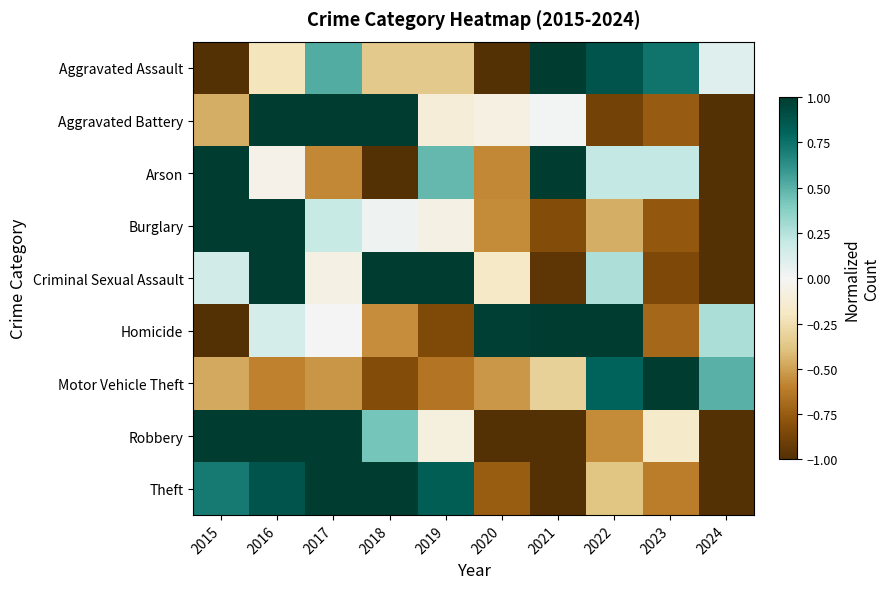

Between 2015 and 2023, which is larger?

2023